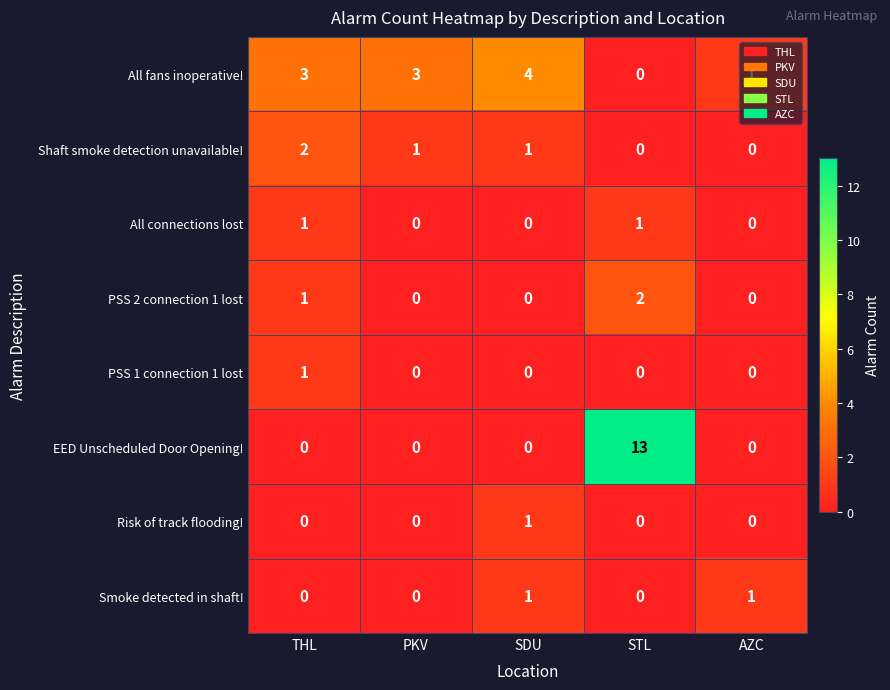

The value of EED Unscheduled Door Opening! at STL is 13. True or false?

True